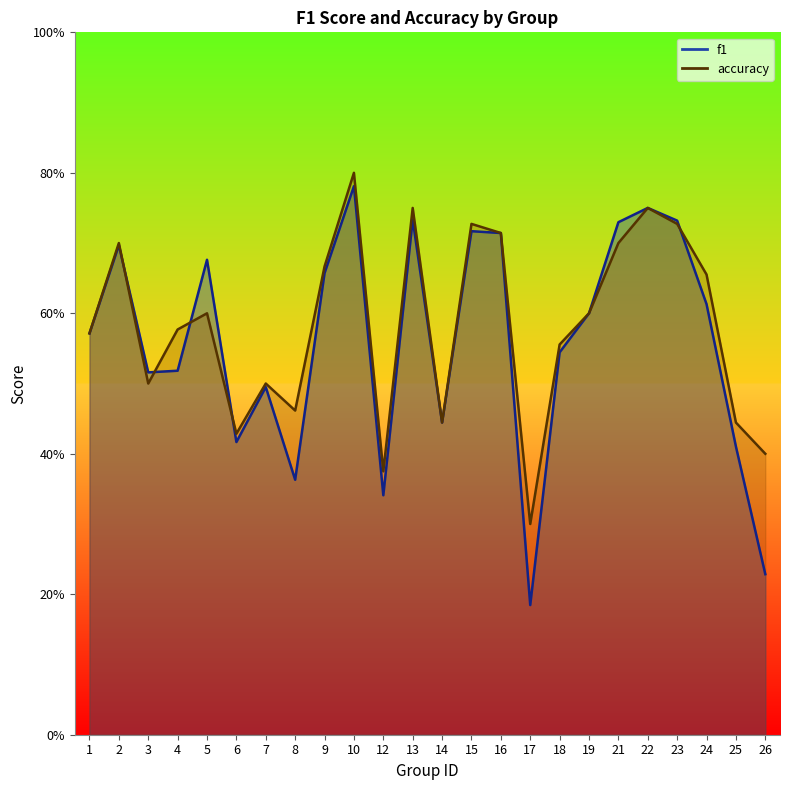

Between 7 and 14, which is larger?

7